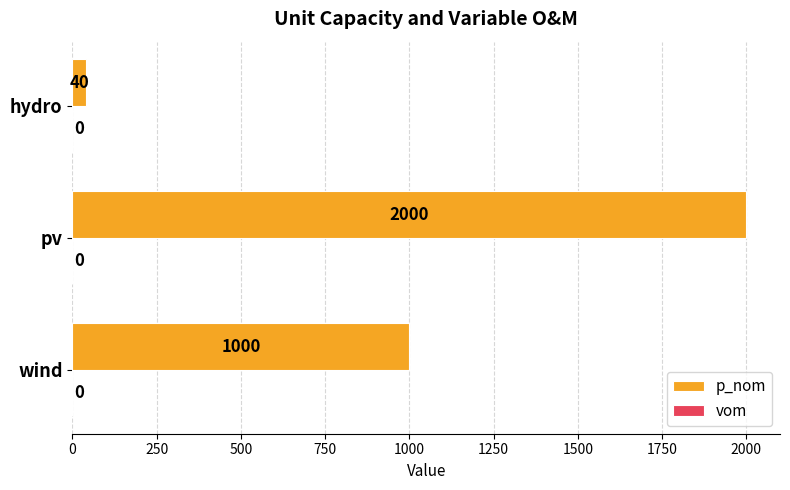

At which category does the chart reach its minimum across all series?

hydro